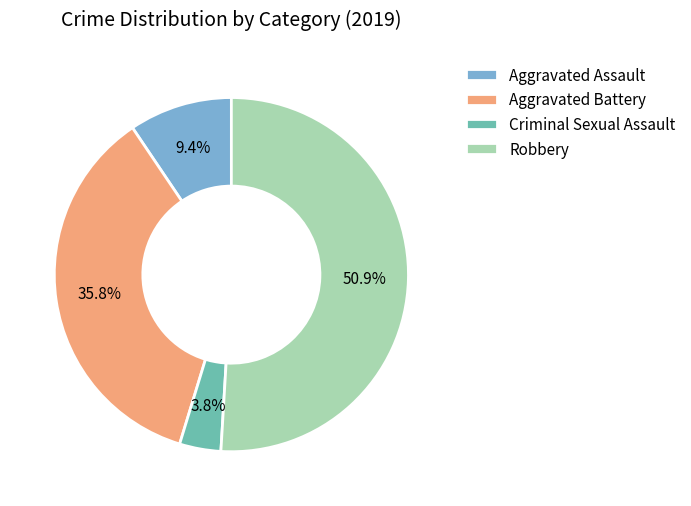

How many slices are in this pie chart?

4